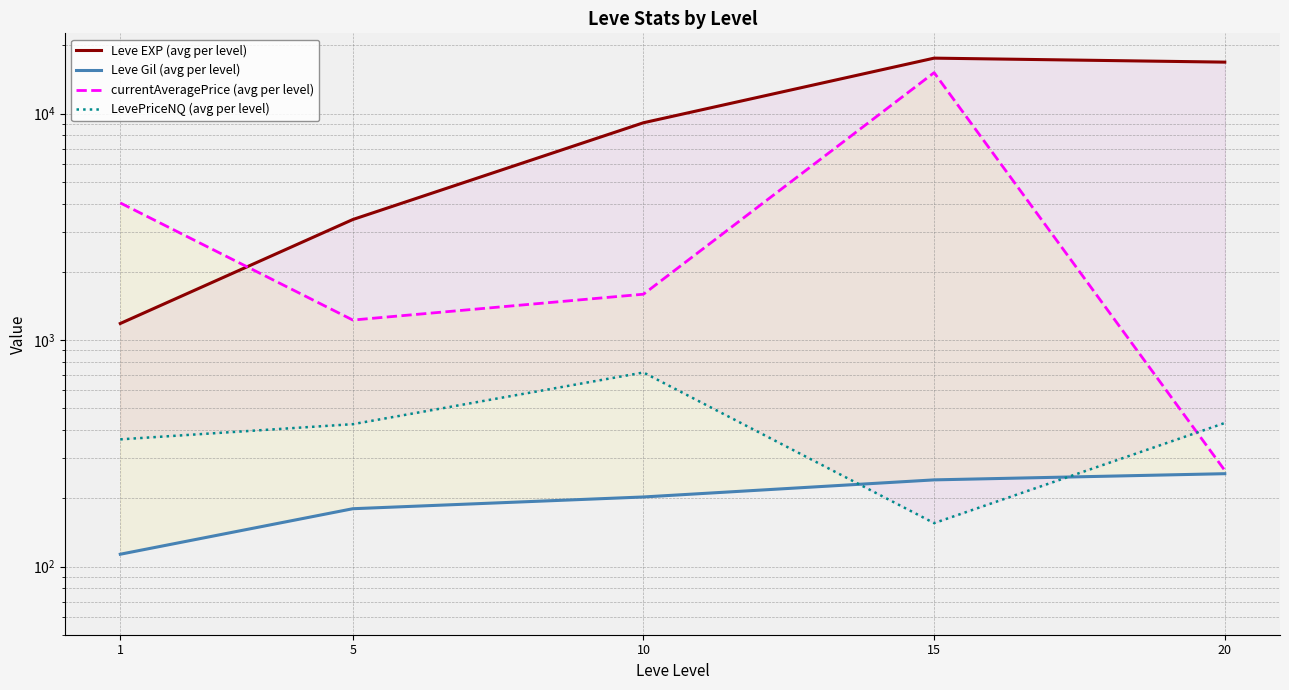

At which label does LevePriceNQ (avg per level) reach its peak?

10